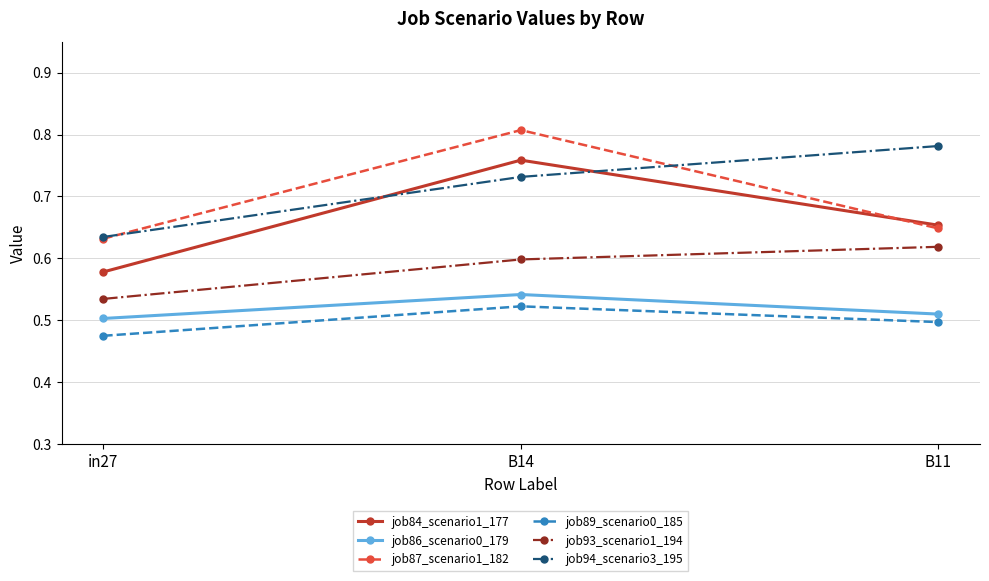

What is the label of the 2nd point from the right?

B14